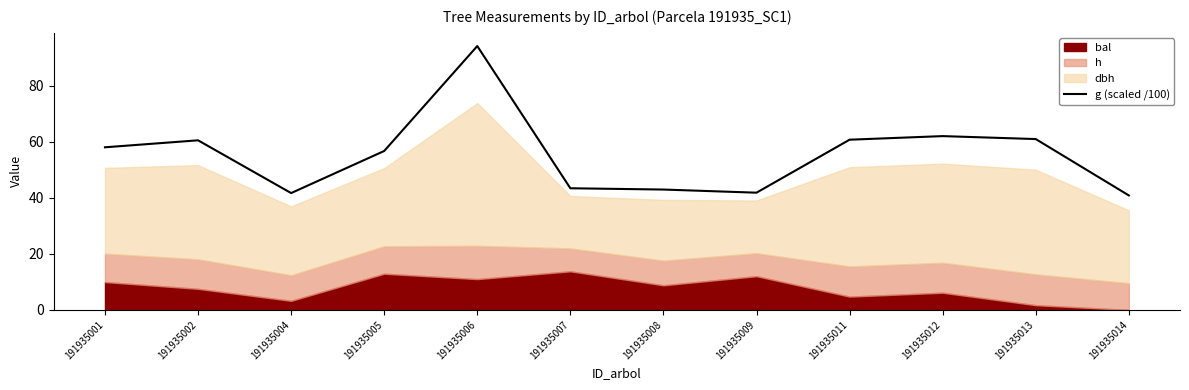

Is it true that g (scaled /100) equals 93.6 at 191935011?

False